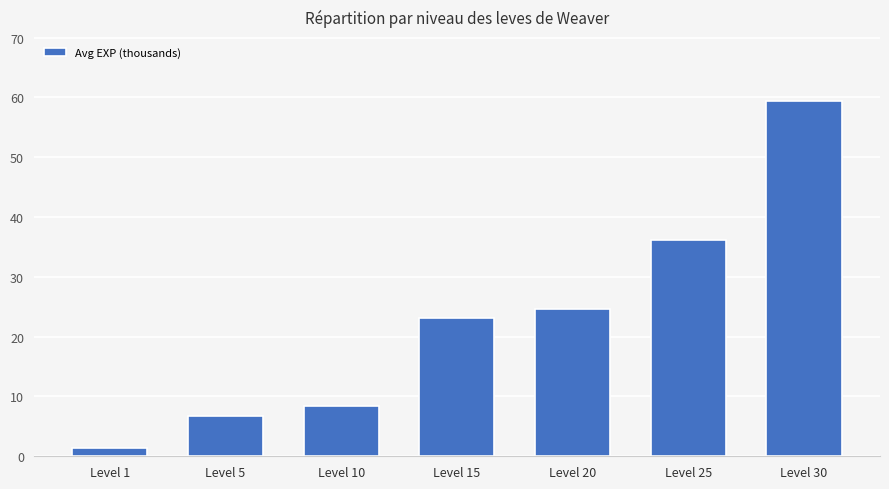

At which label is the value closest to 30?

Level 20